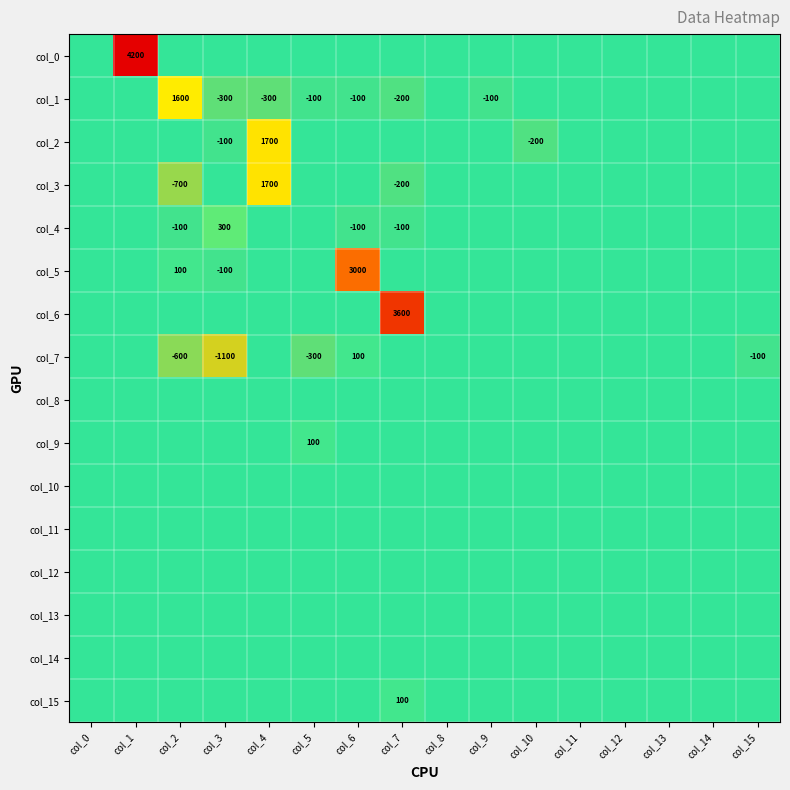

The col_1 series shows 1600 at col_2. True or false?

True